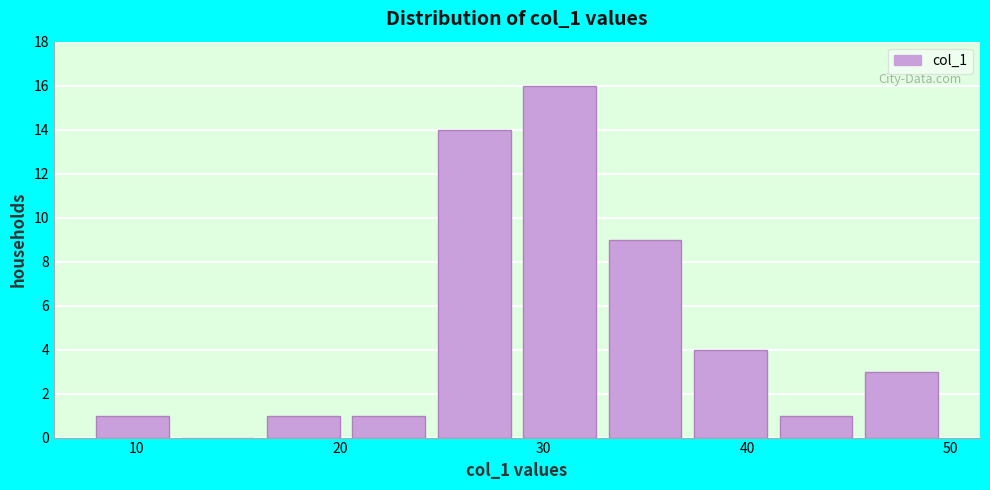

Over which range of the x-axis is the bar tallest?

29.0 to 33.2